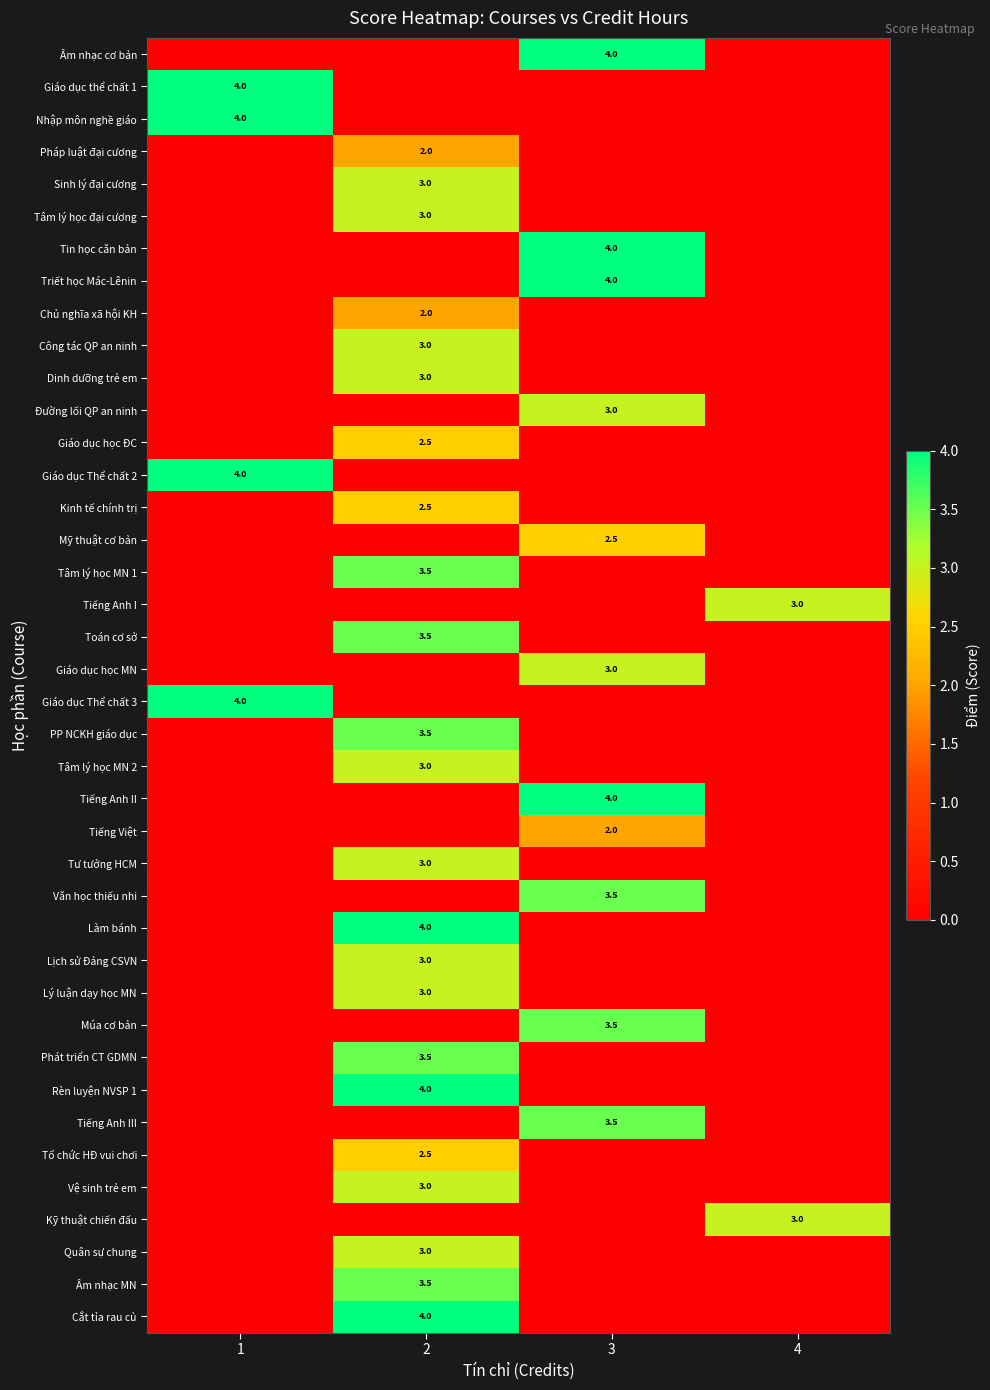

Which category has the highest value across all series?

3